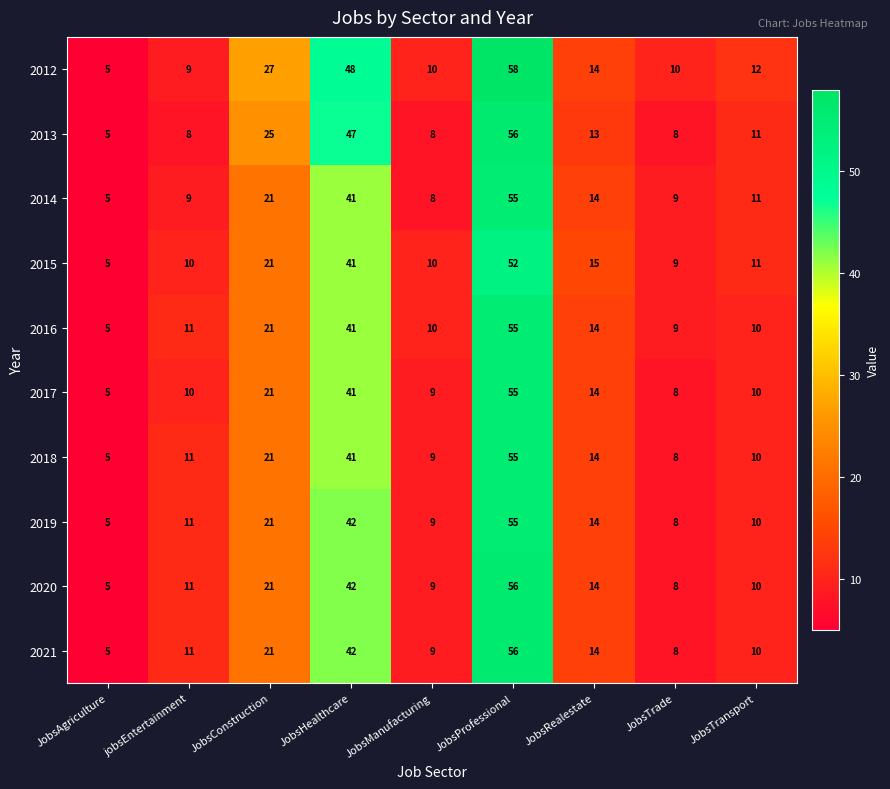

Is the value of 2019 at JobsTrade greater than the value of 2015 at JobsManufacturing?

No